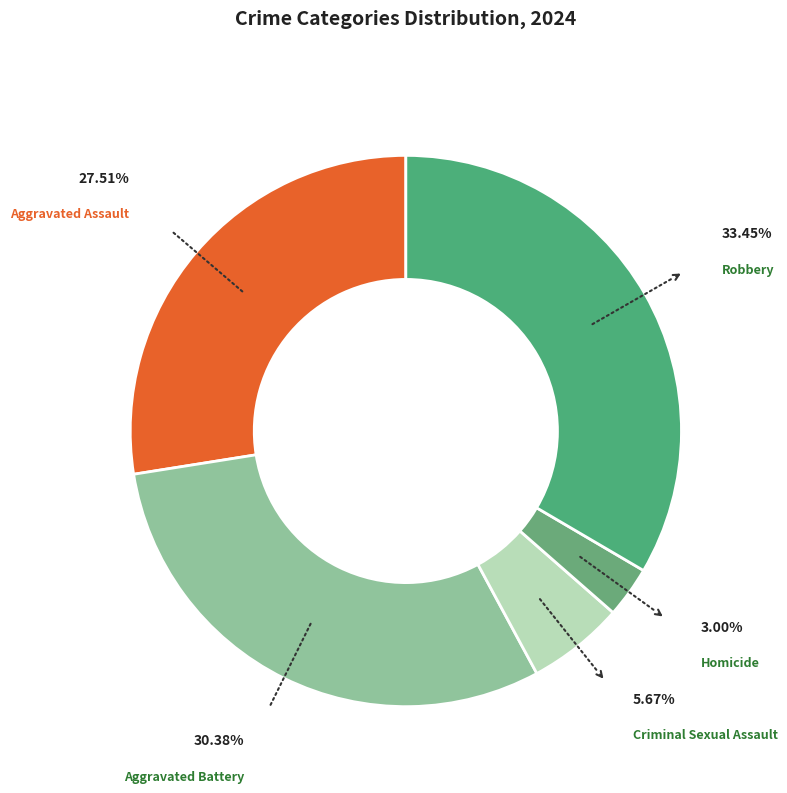

Between Aggravated Assault and Homicide, which is larger?

Aggravated Assault